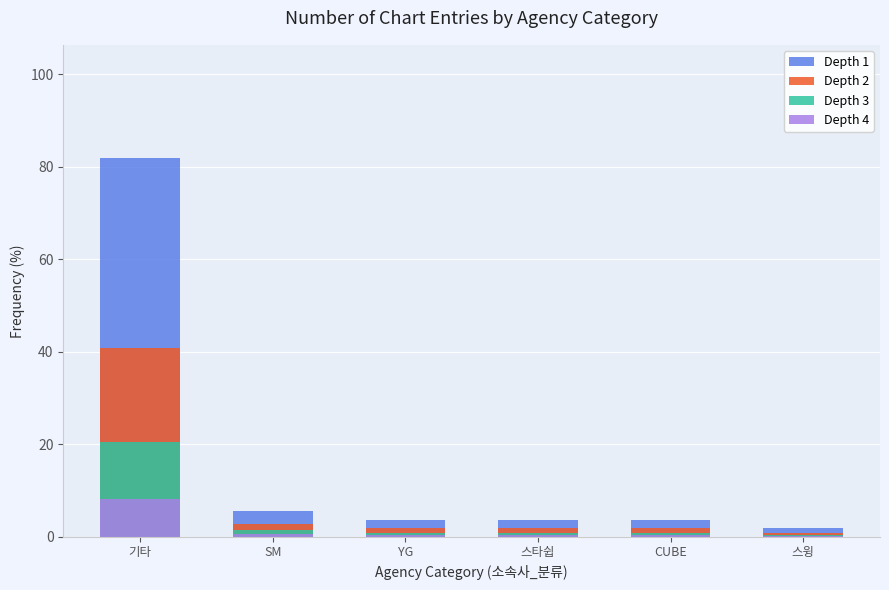

What is the sum of the Depth 2 values at SM and 기타?

43.6